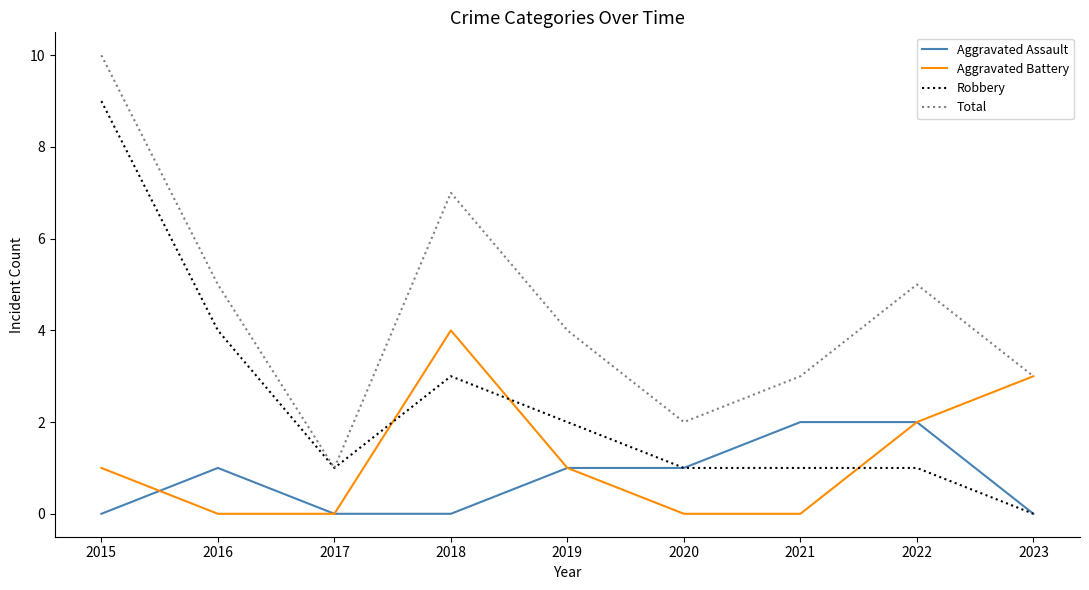

What is the difference between the highest and lowest values at 2015?

10